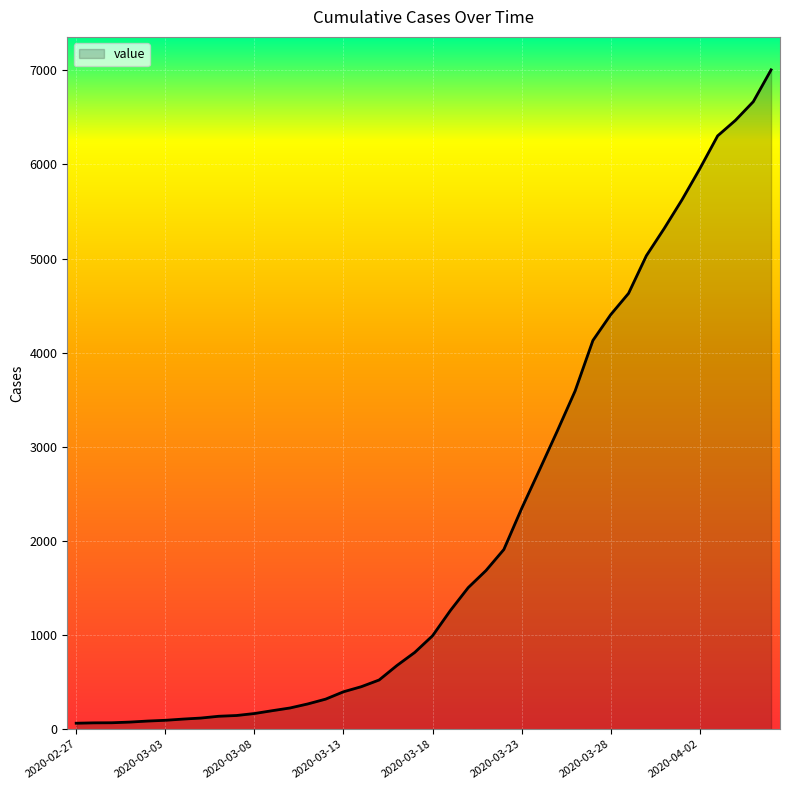

What is the maximum value shown in the chart?

7004